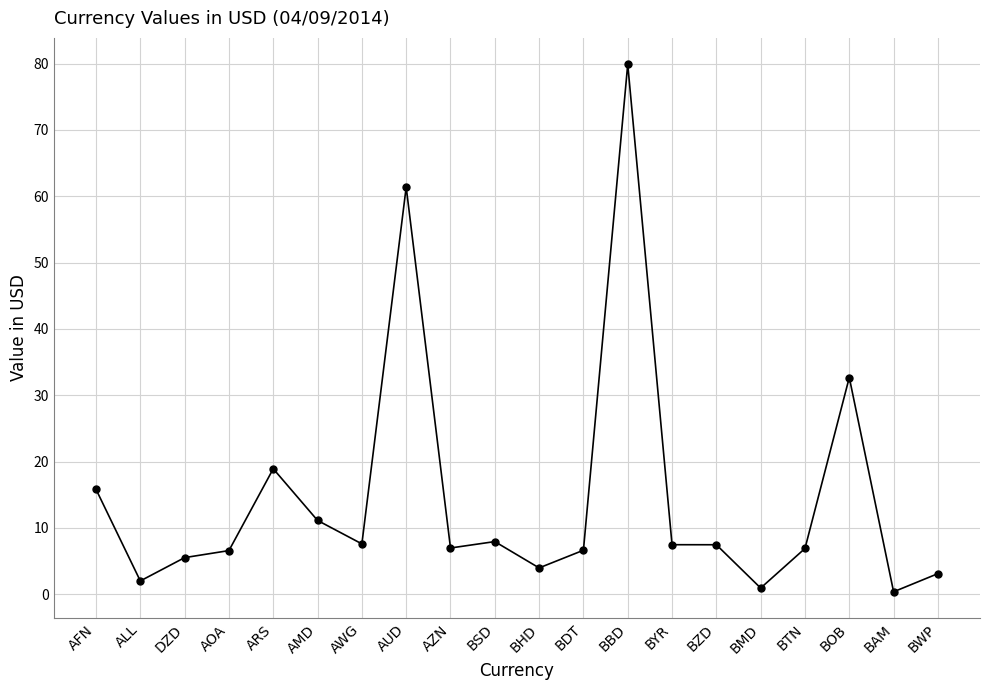

The value at BSD is 7.9. True or false?

True